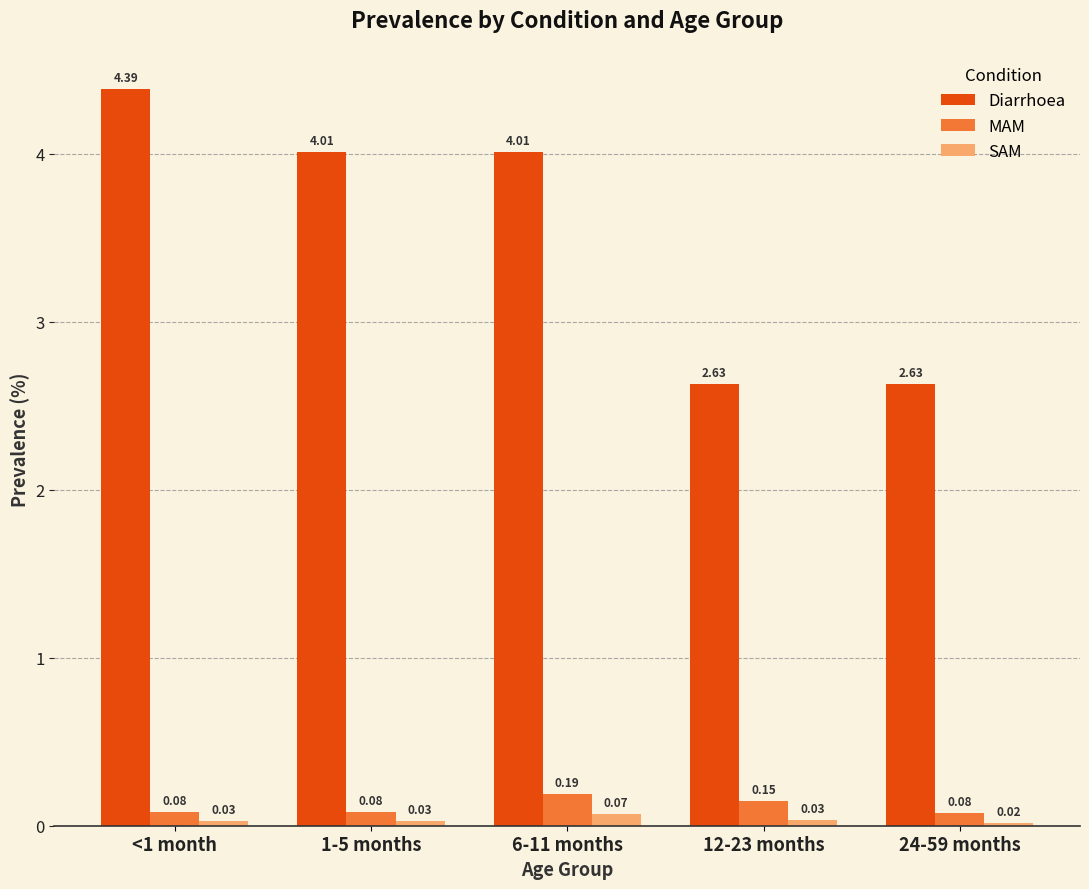

What is the average value of the Diarrhoea series?

3.5